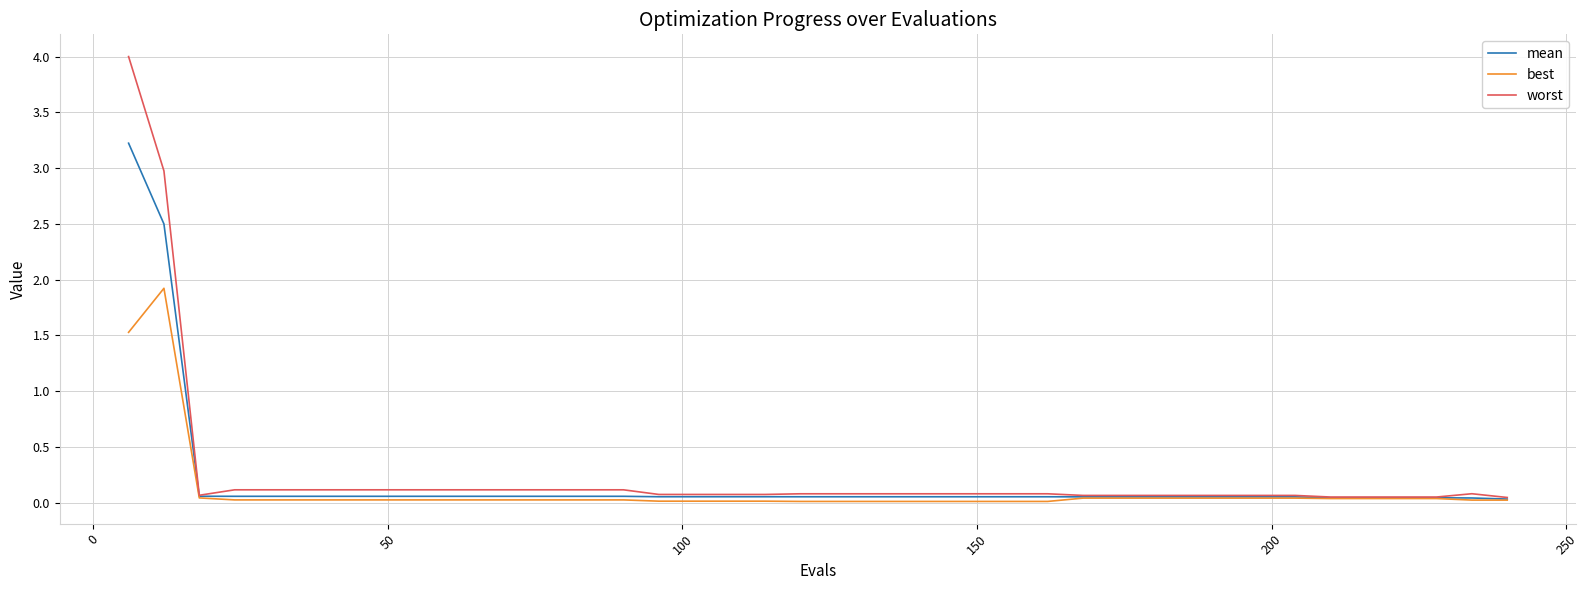

How many distinct data groups are displayed?

3